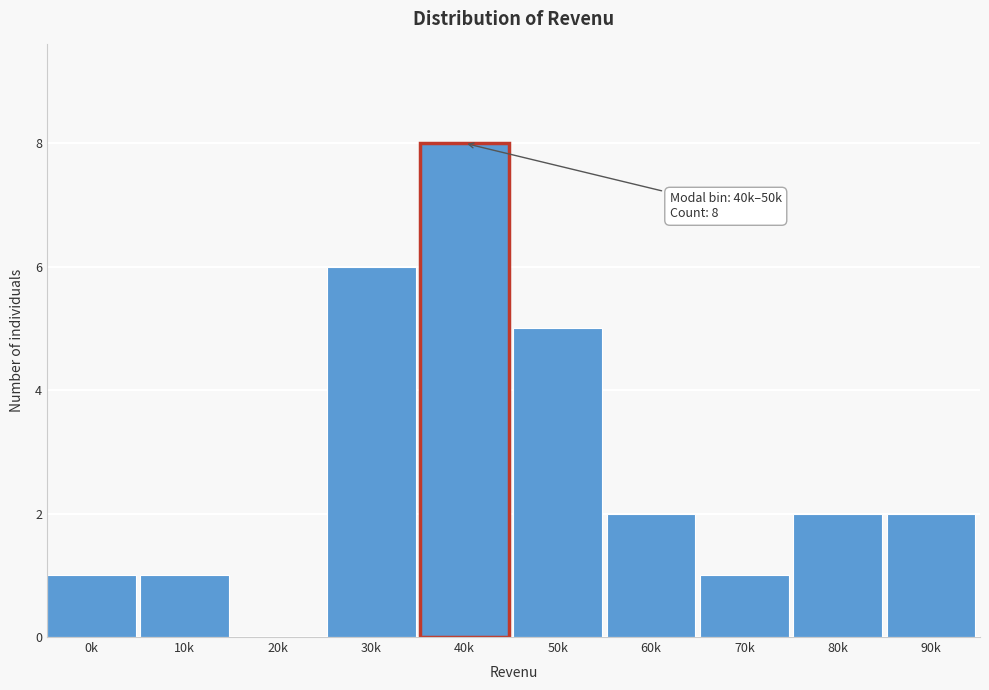

Reading left to right, extract all data points from this chart.

0k=1	10k=1	20k=0	30k=6	40k=8	50k=5	60k=2	70k=1	80k=2	90k=2